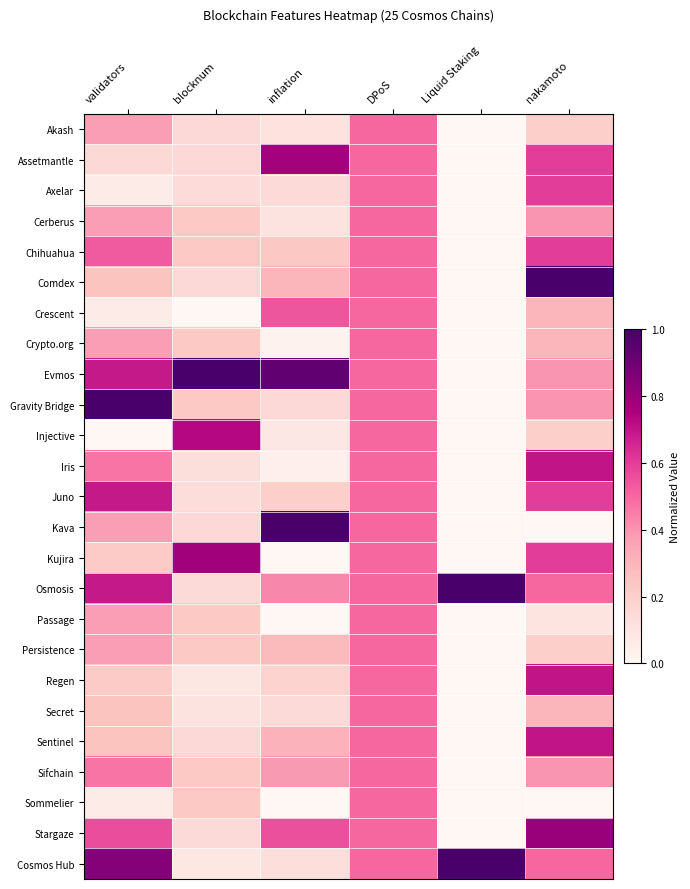

How many distinct data groups are displayed?

25